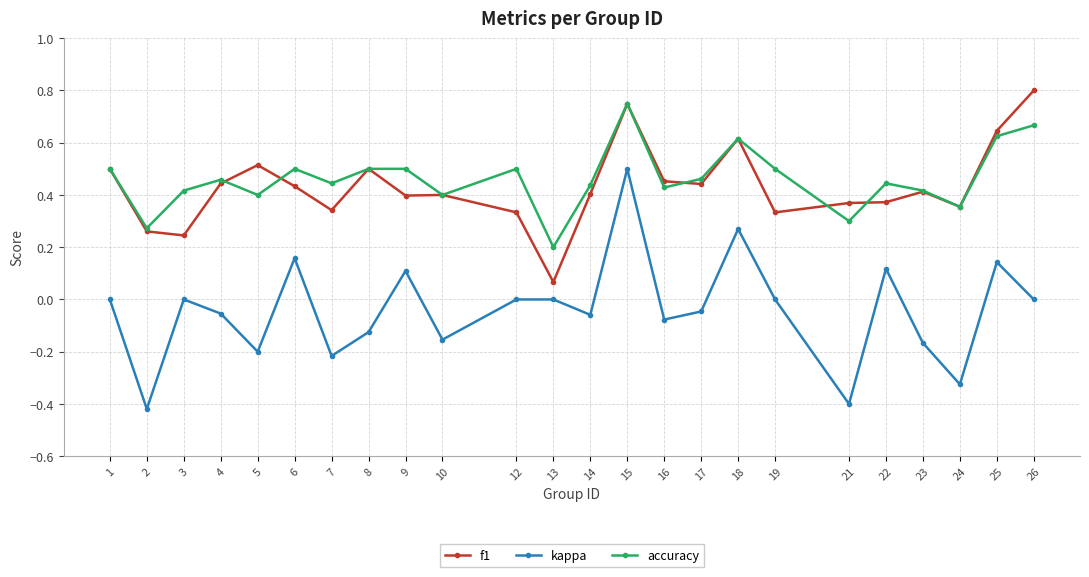

True or false: f1 and kappa intersect in this chart.

False